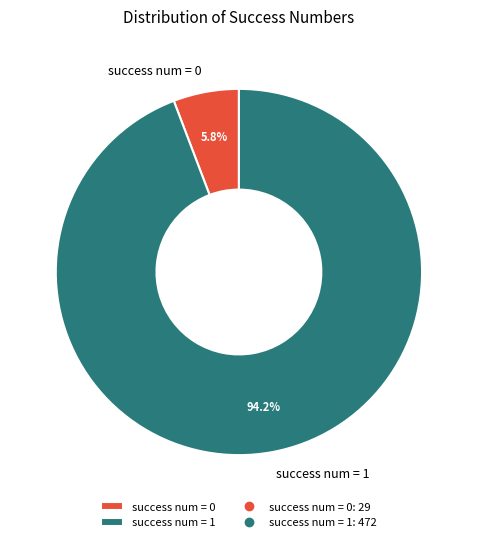

Which category accounts for the majority?

success num = 1